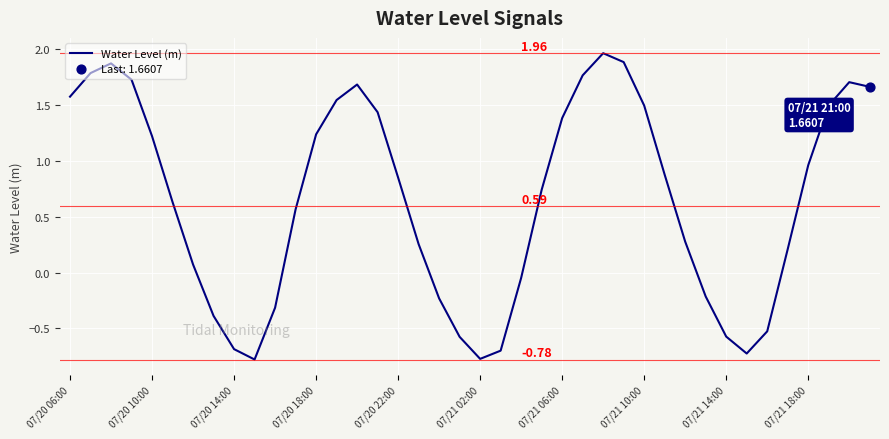

What is the difference between the maximum and minimum values?

2.7